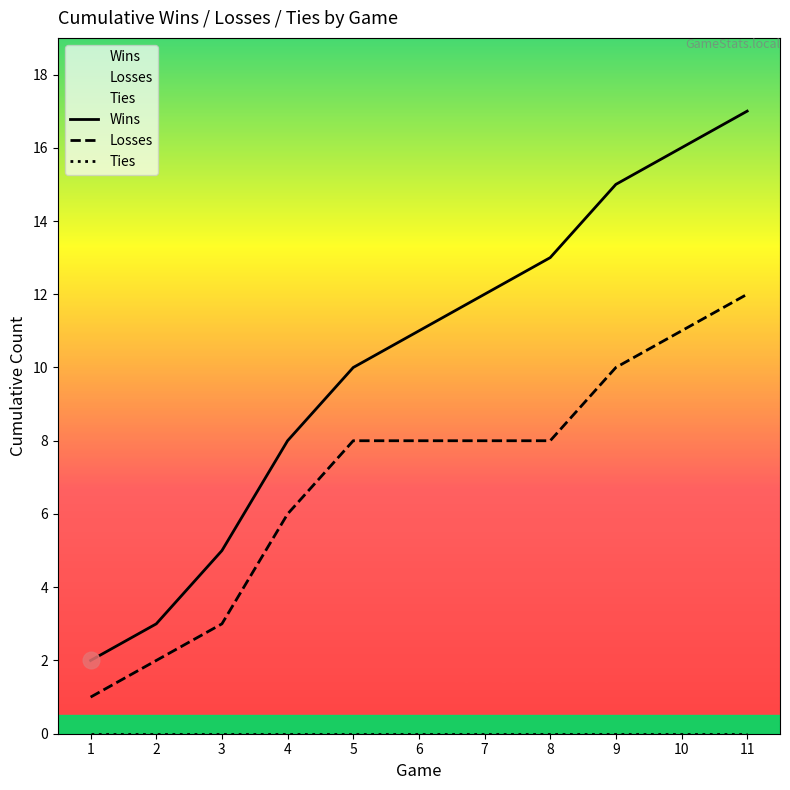

What is the approximate value of Losses at 1?

1